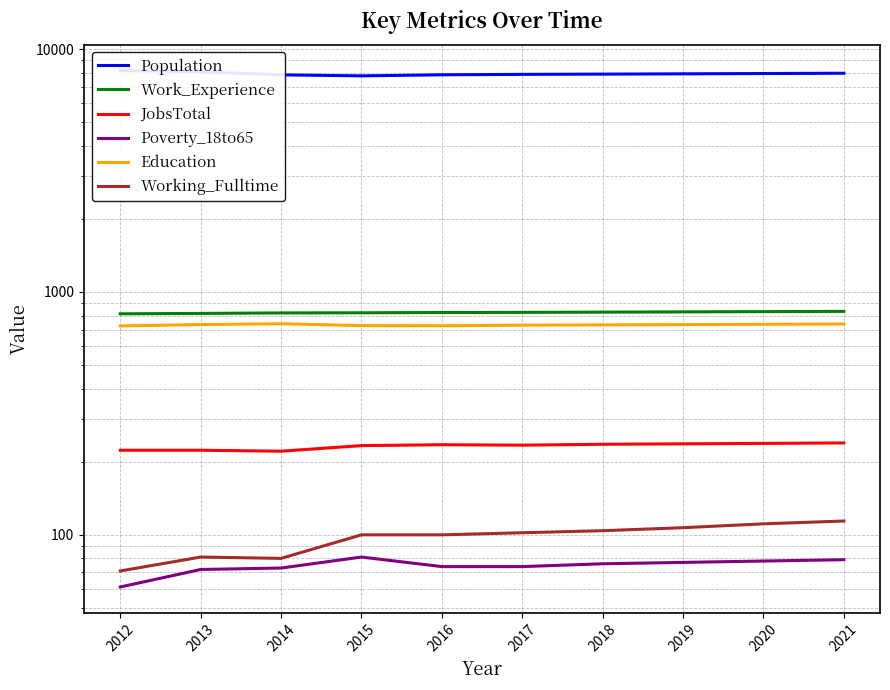

How many data points in JobsTotal are above 235?

4